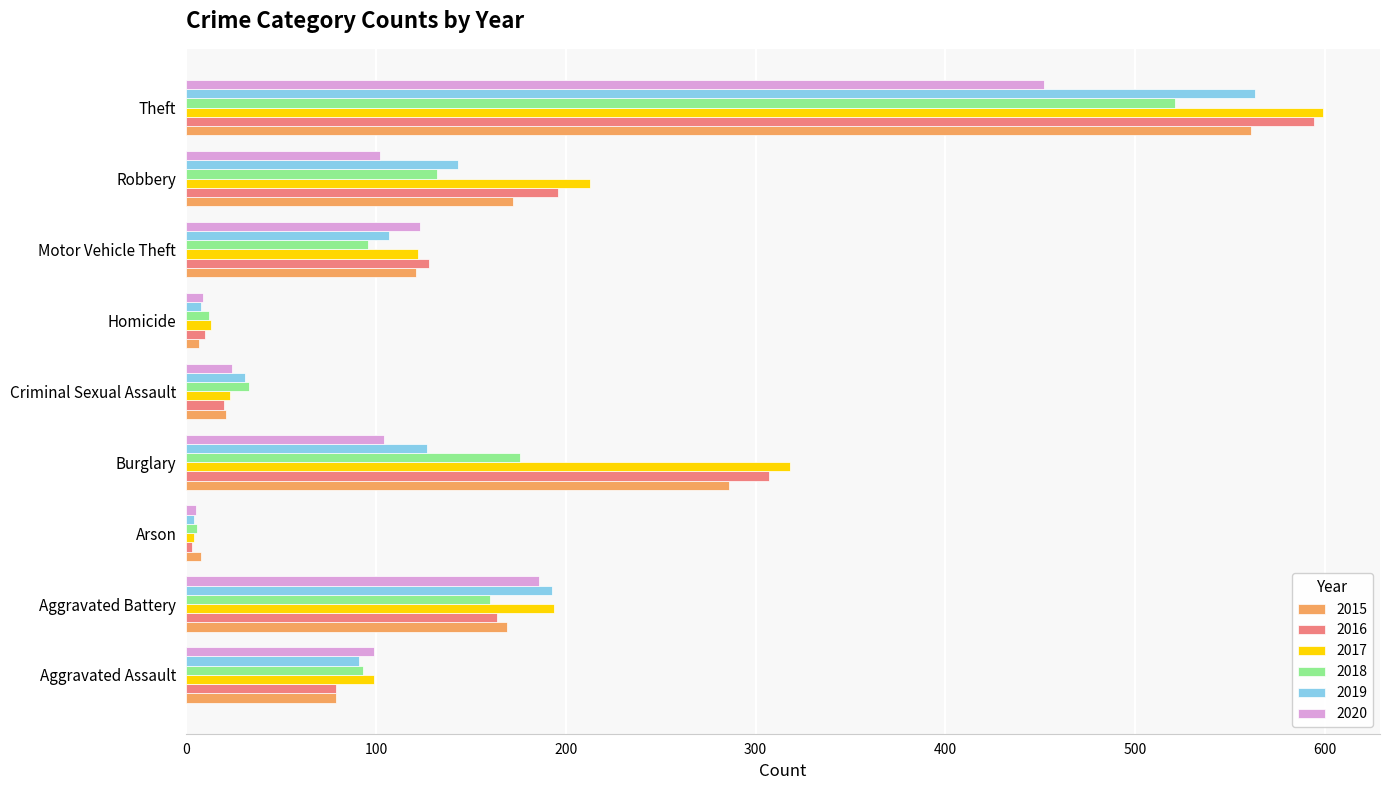

At which category is the sum across all series the highest?

Theft